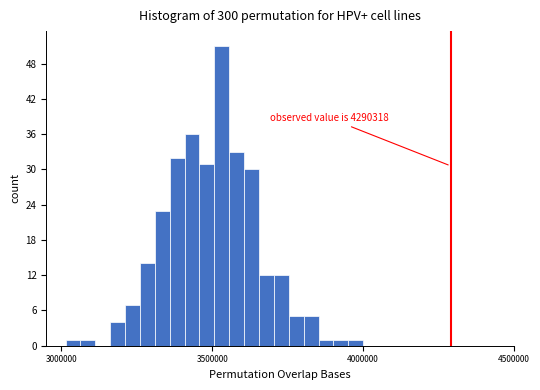

Read against the x-axis, roughly where is the centre of the tallest bar?

3550000